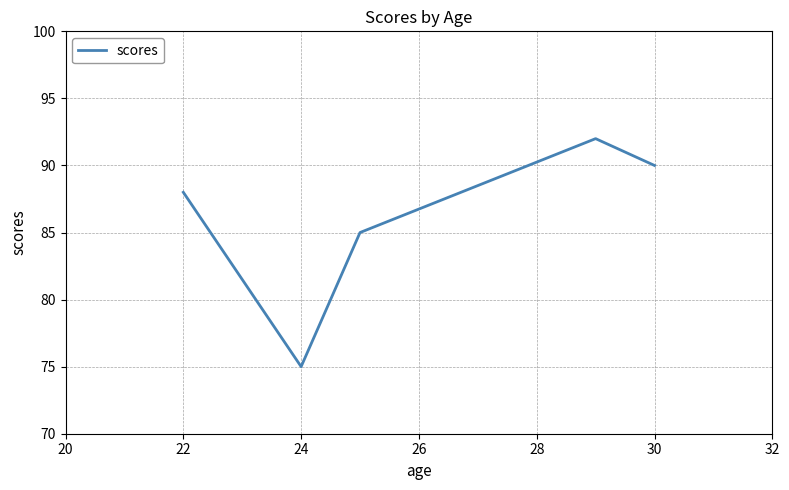

What is the difference between the maximum and minimum values?

17